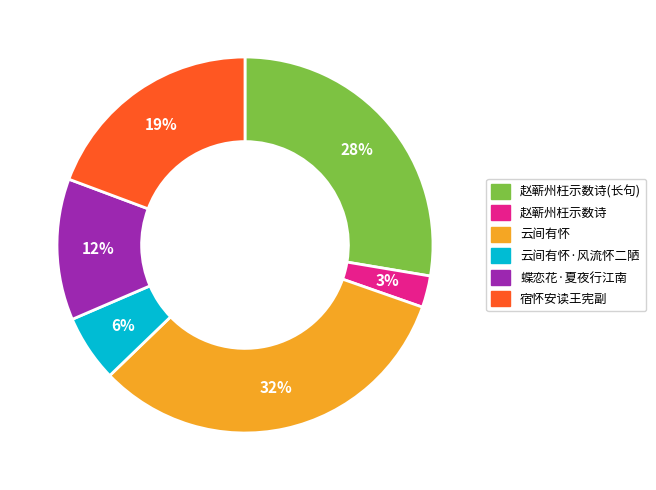

Is there a majority slice in this chart?

No